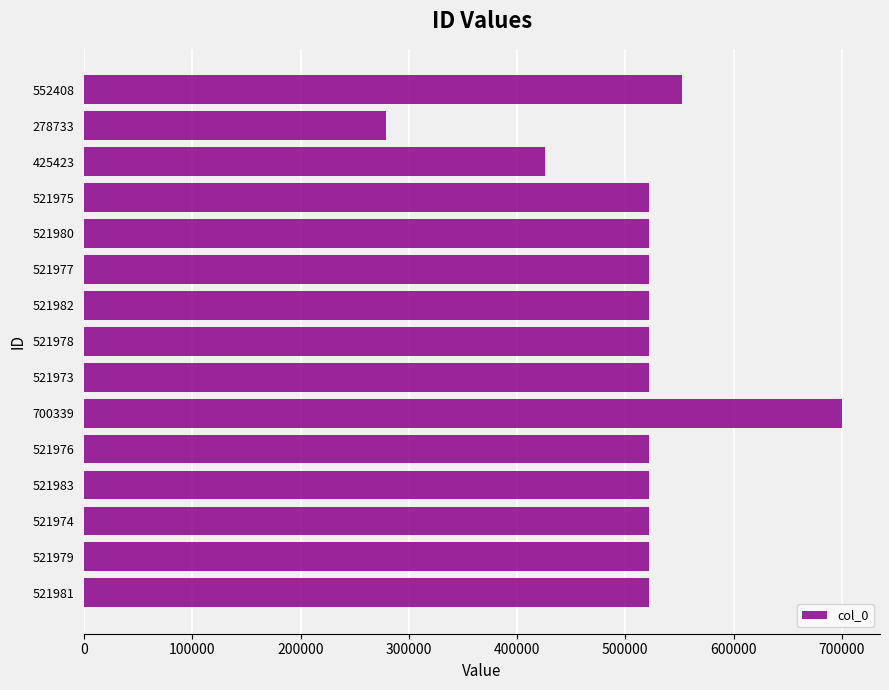

How many bars are there in total?

15